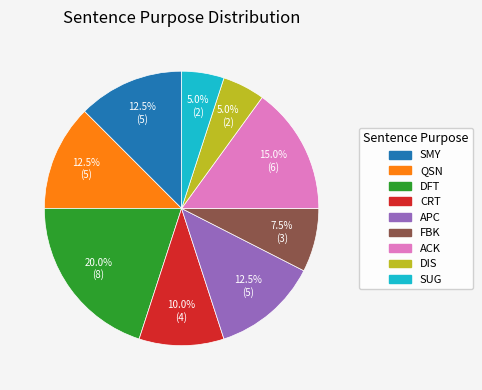

Is there a majority slice in this chart?

No